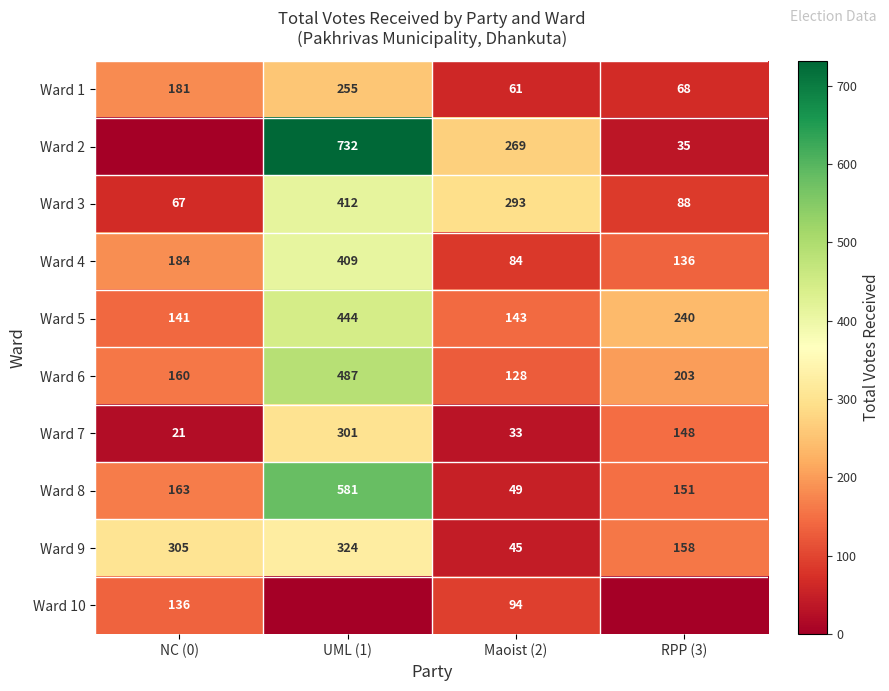

At which label does Ward 7 reach its minimum?

NC (0)